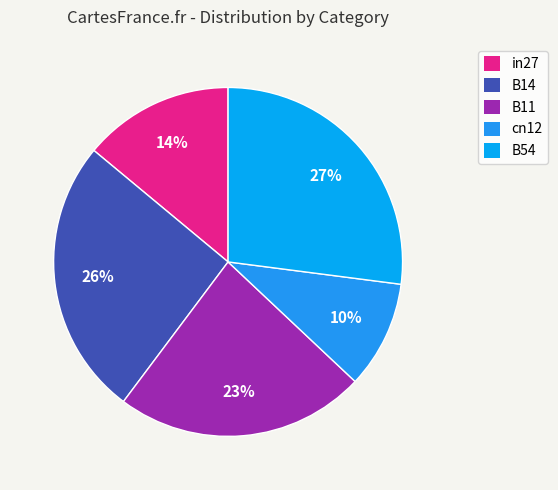

Which slice is the largest?

B54